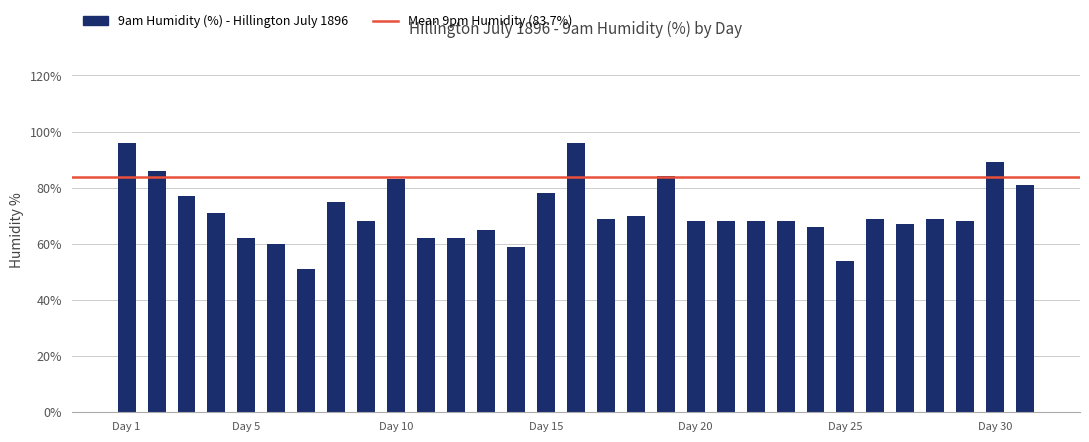

What is the average value?

71